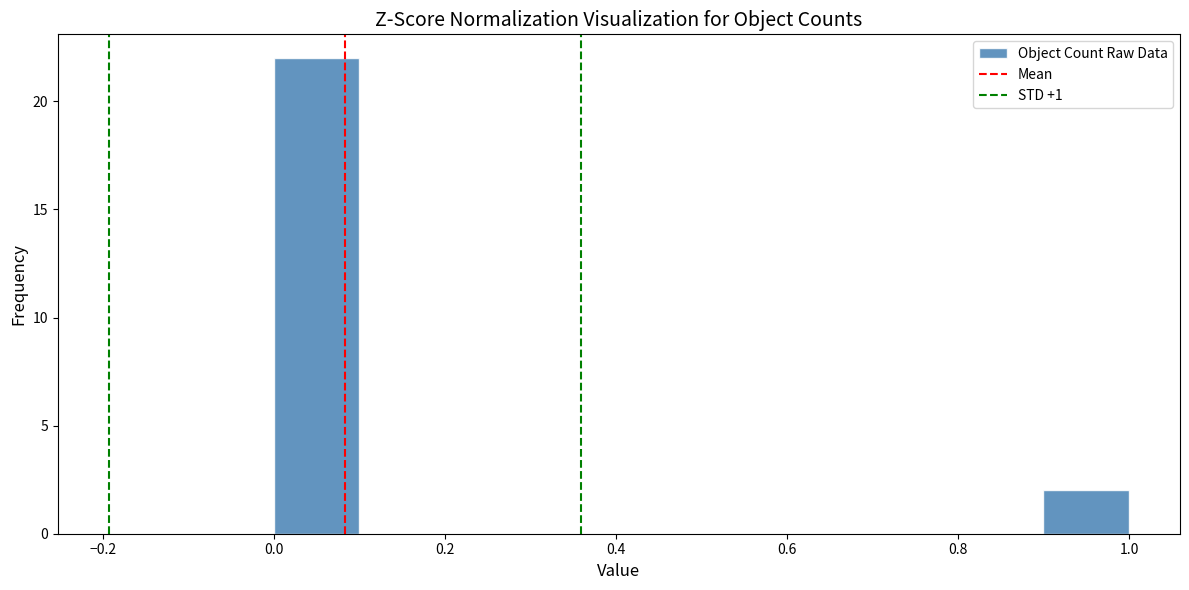

Reading left to right, transcribe this chart: for each bar, give the range it covers on the x-axis and its height. The values are not printed on the chart, so give them approximately, as read against the axis.

0.0 to 0.1: 22
0.1 to 0.2: 0
0.2 to 0.3: 0
0.3 to 0.4: 0
0.4 to 0.5: 0
0.5 to 0.6: 0
0.6 to 0.7: 0
0.7 to 0.8: 0
0.8 to 0.9: 0
0.9 to 1.0: 2